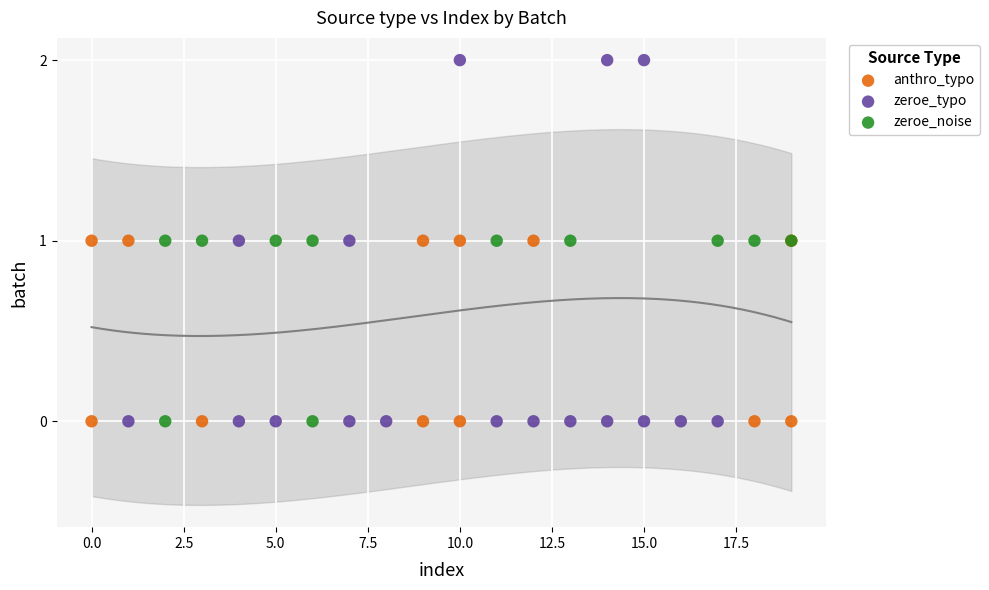

What are all the series names shown in the legend?

anthro_typo, zeroe_typo, zeroe_noise